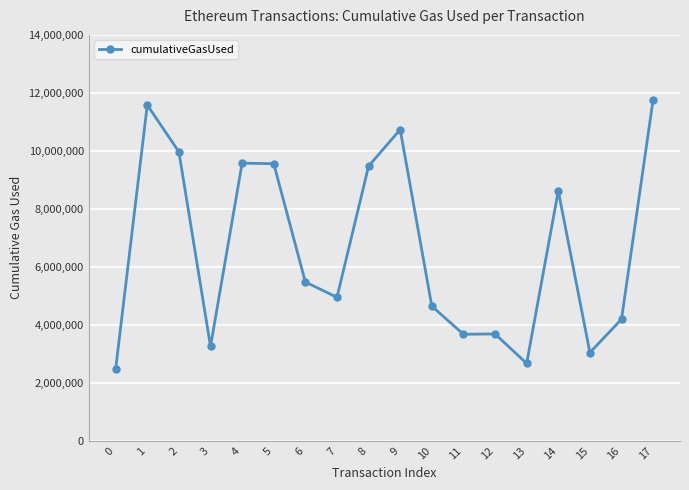

What value does the data have at 5, to the nearest 100?

9556900